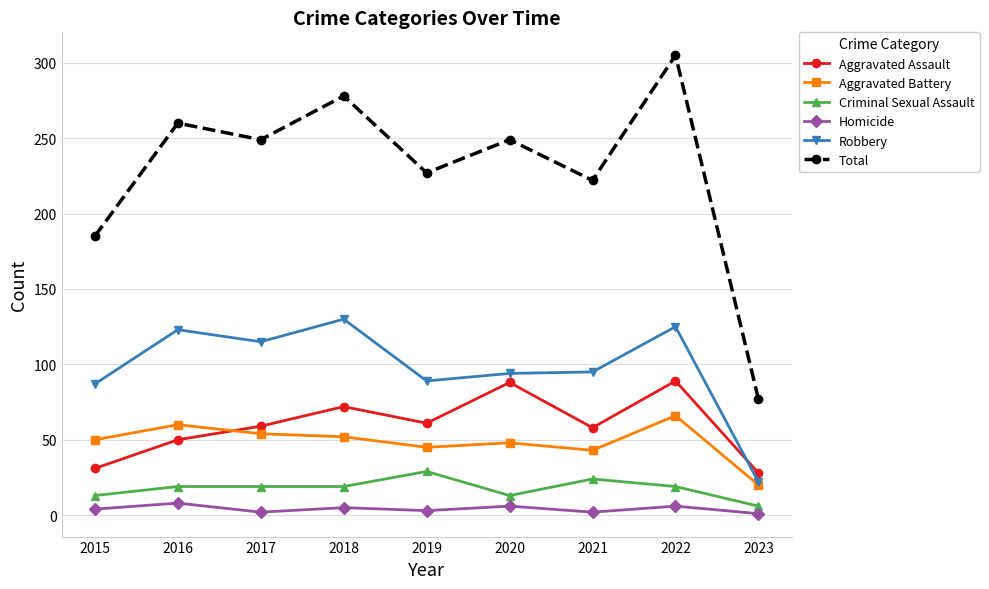

How many lines are shown in the chart?

6